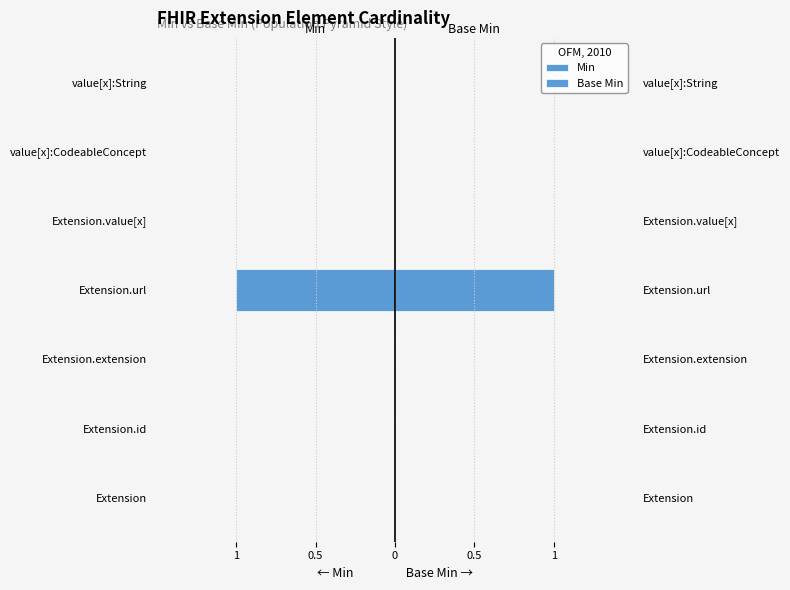

How many bars are there in each group?

2